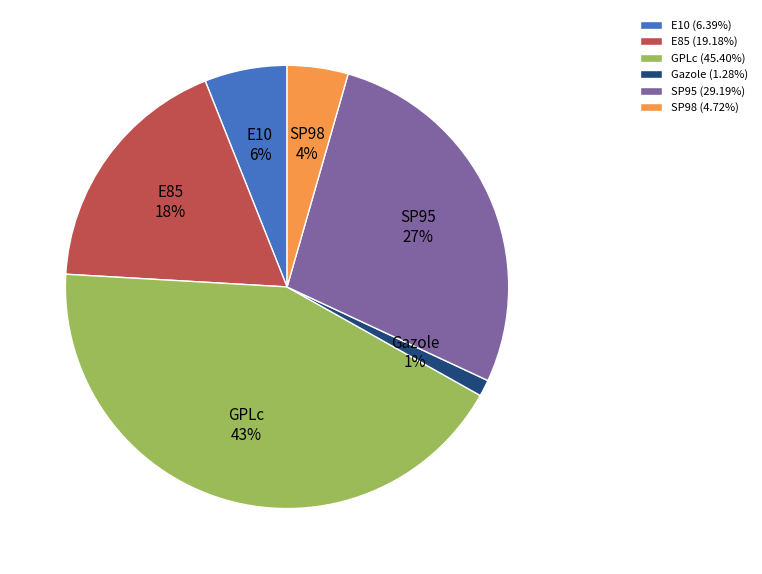

How many slices are in this pie chart?

6